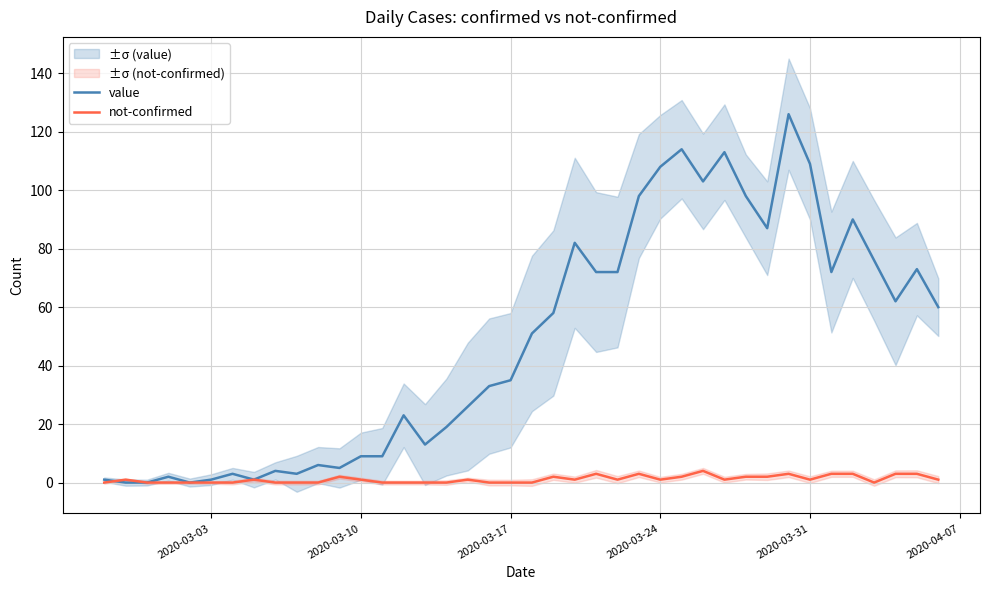

True or false: not-confirmed has a value of 1 at 2020-03-31.

True